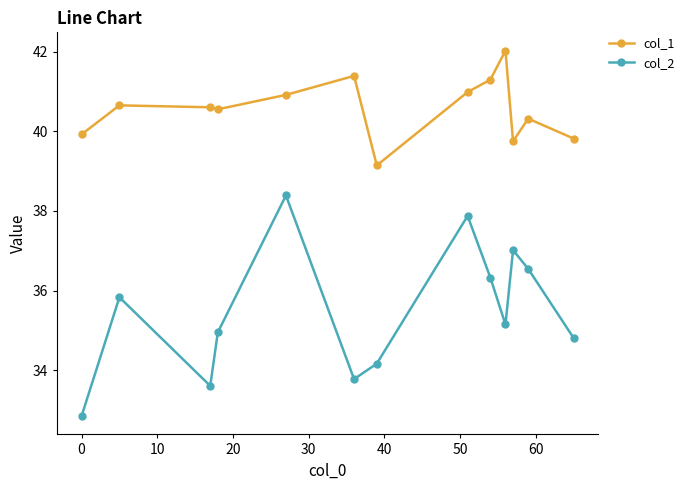

Which series has the largest total across all categories?

col_1